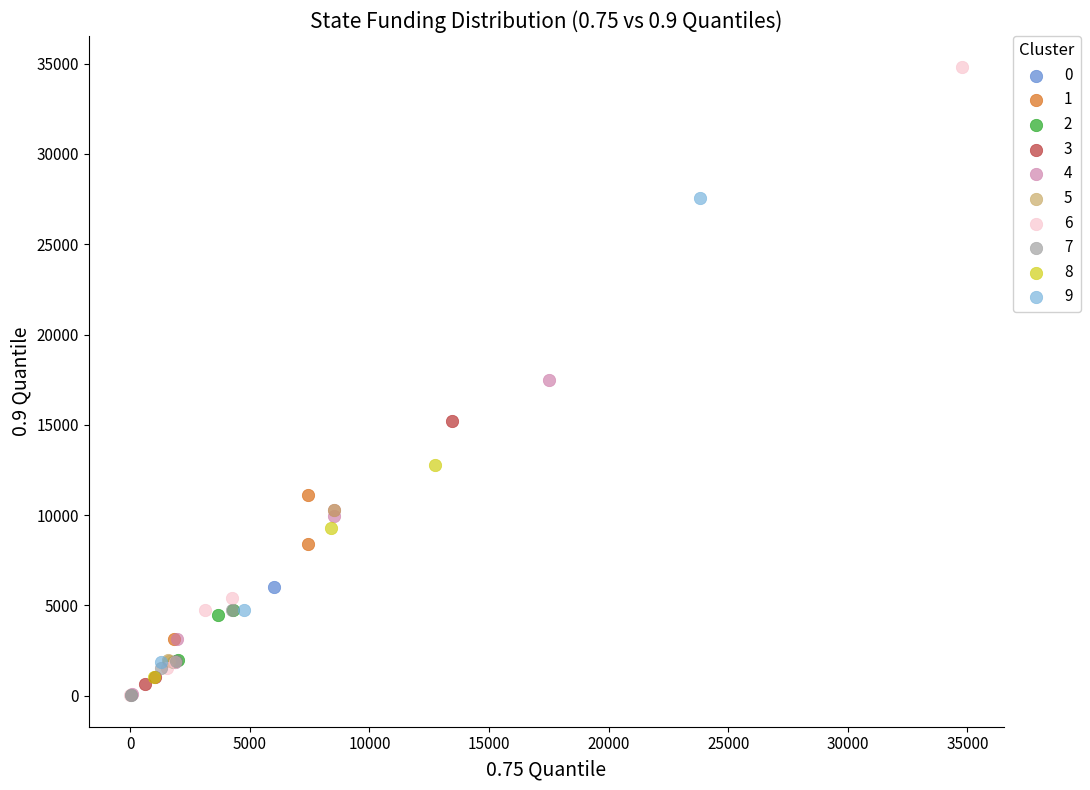

Which series contains the highest Y value?

6